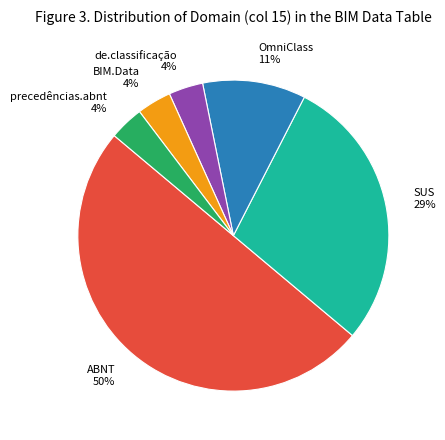

How many segments does this pie chart have?

6